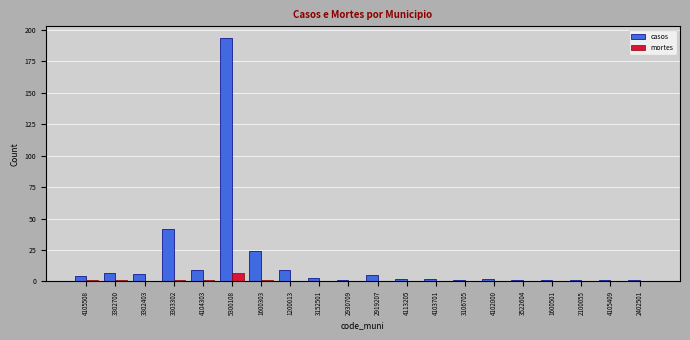

Which label corresponds to the largest value in the chart?

5300108